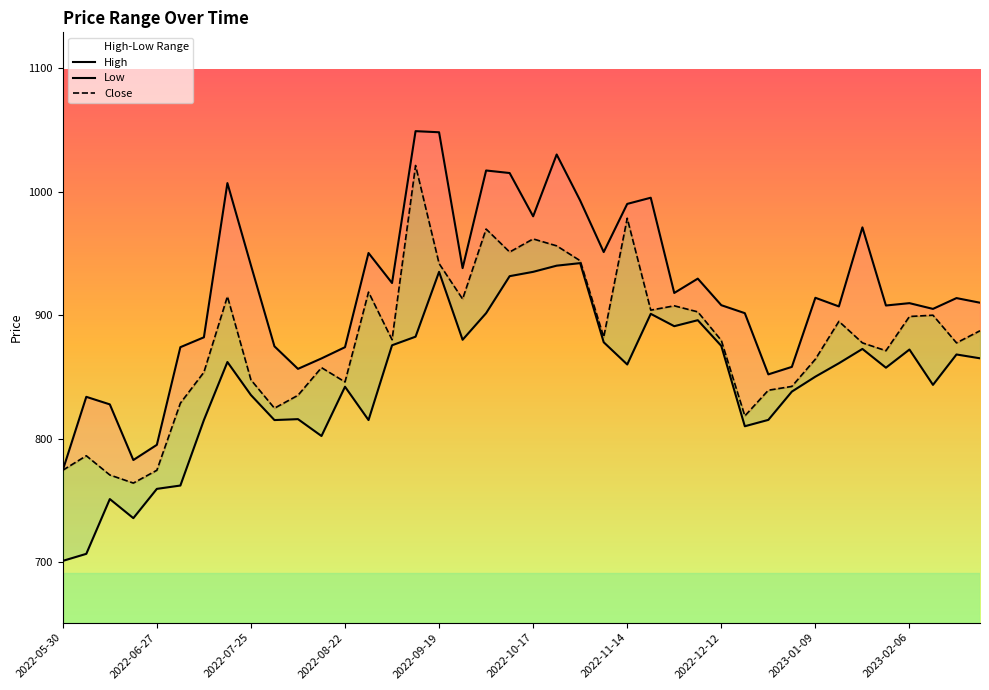

What is the maximum value shown in the chart?

1048.9